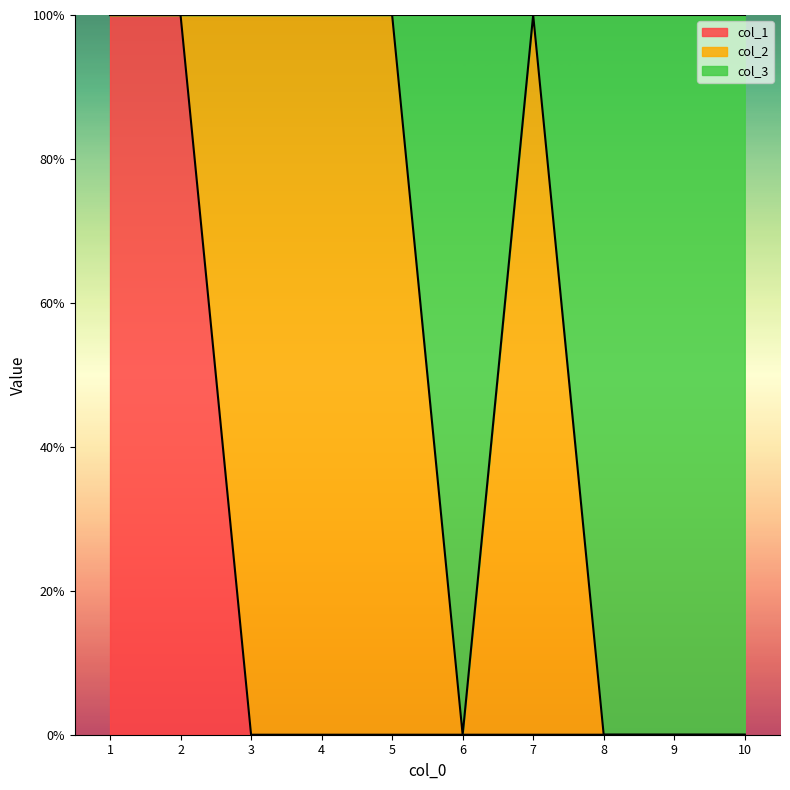

Does the chart display data point markers on the line(s)?

No